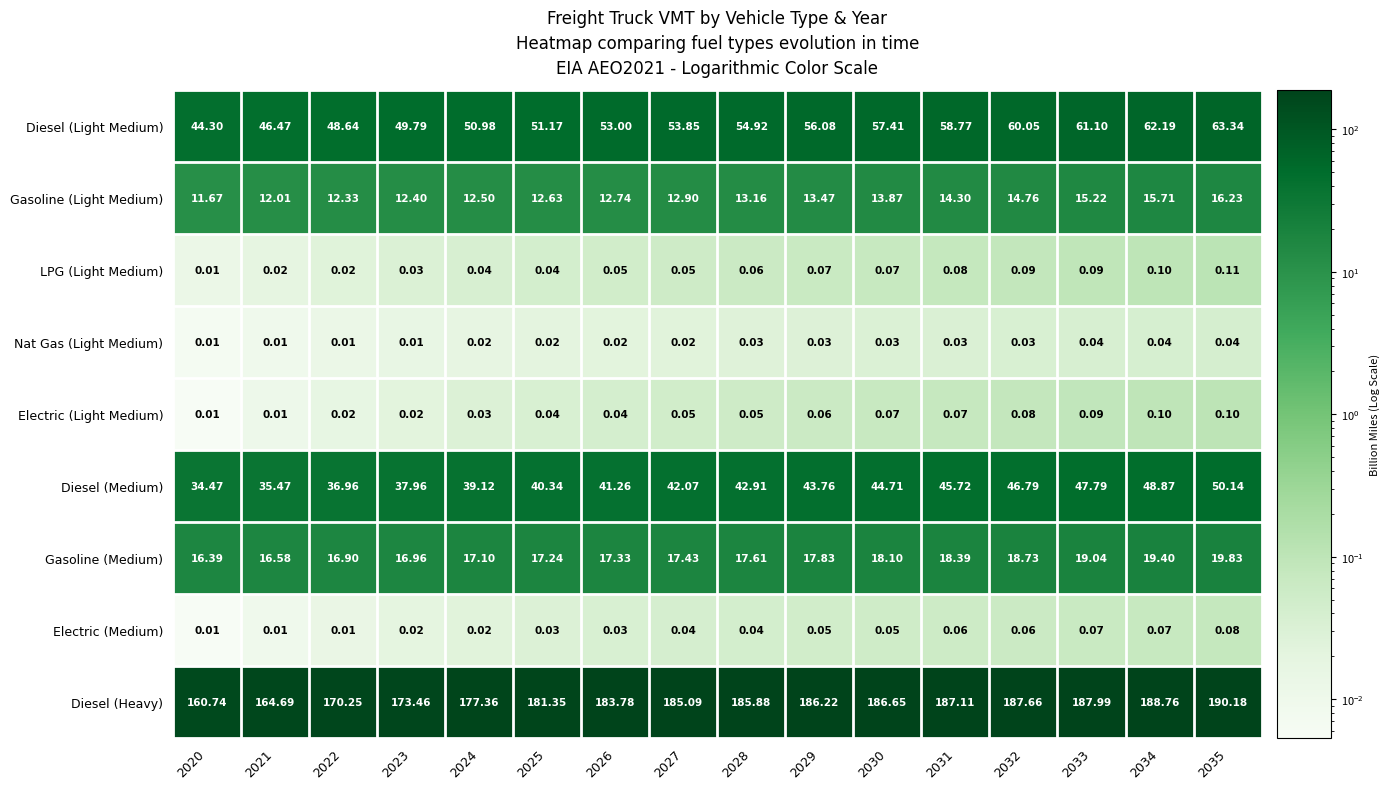

At 2035, list the series in order from largest to smallest.

Diesel (Heavy), Diesel (Light Medium), Diesel (Medium), Gasoline (Medium), Gasoline (Light Medium), LPG (Light Medium), Electric (Light Medium), Electric (Medium), Nat Gas (Light Medium)